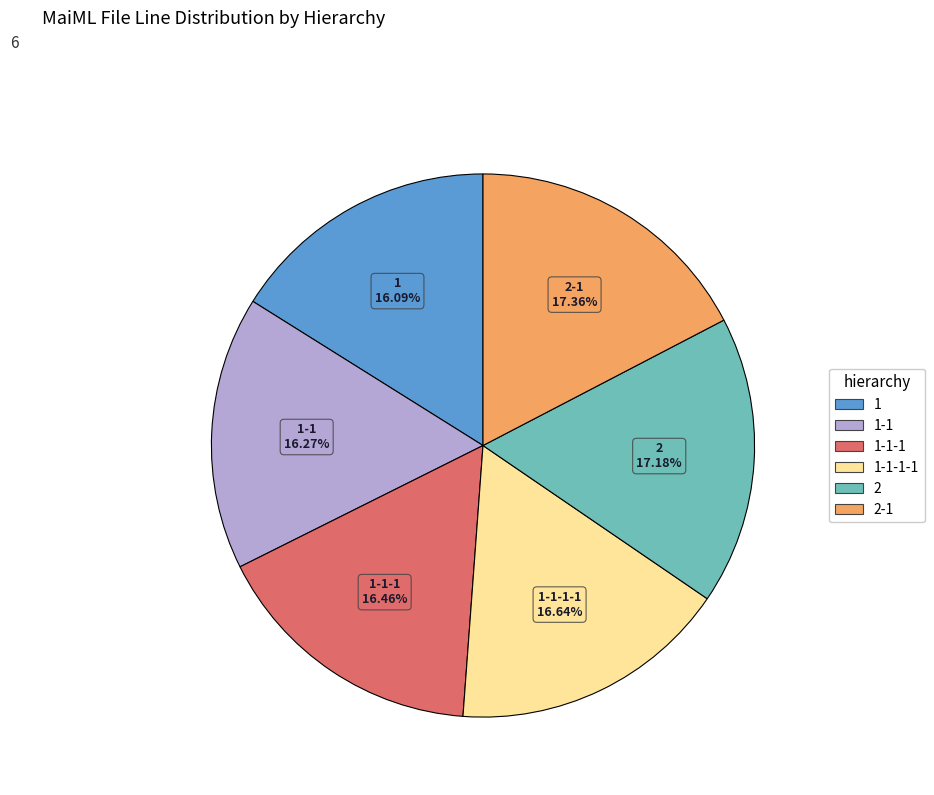

True or false: 2-1 accounts for 9% of the total.

False